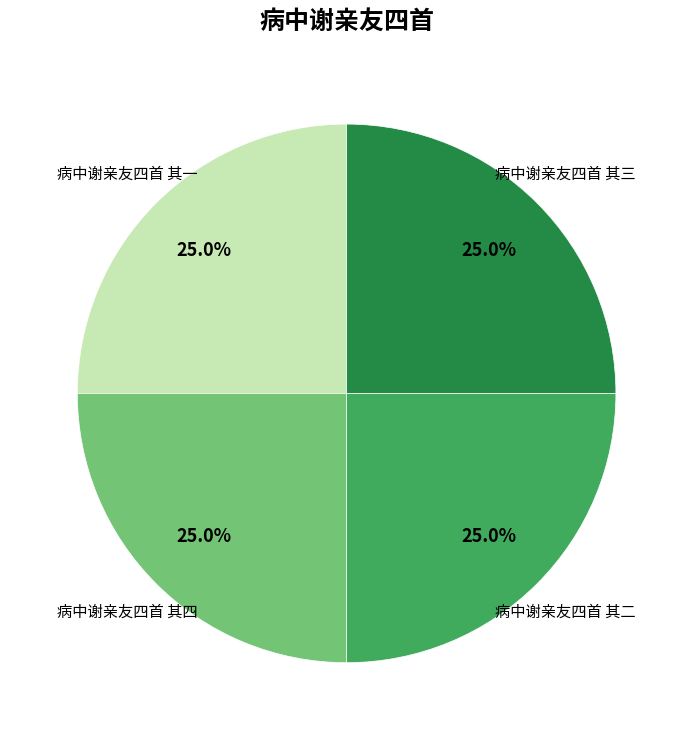

How many segments does this pie chart have?

4